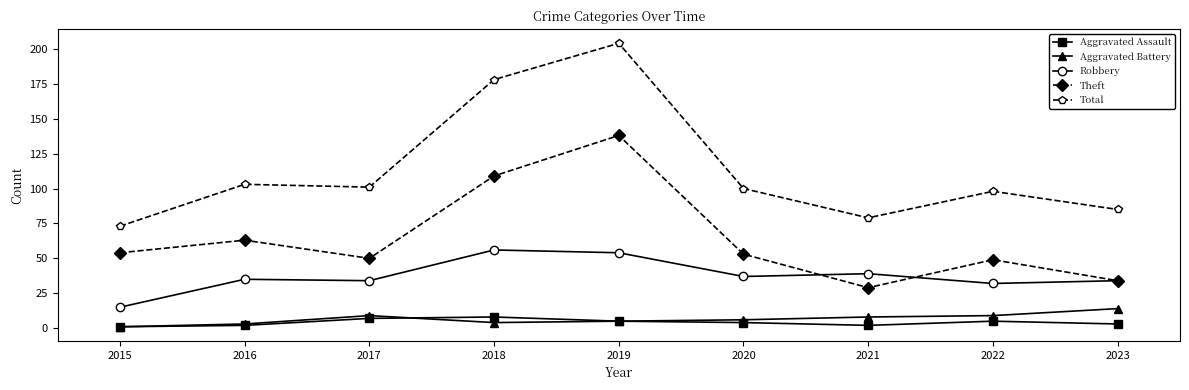

At how many categories does at least one series exceed 184?

1